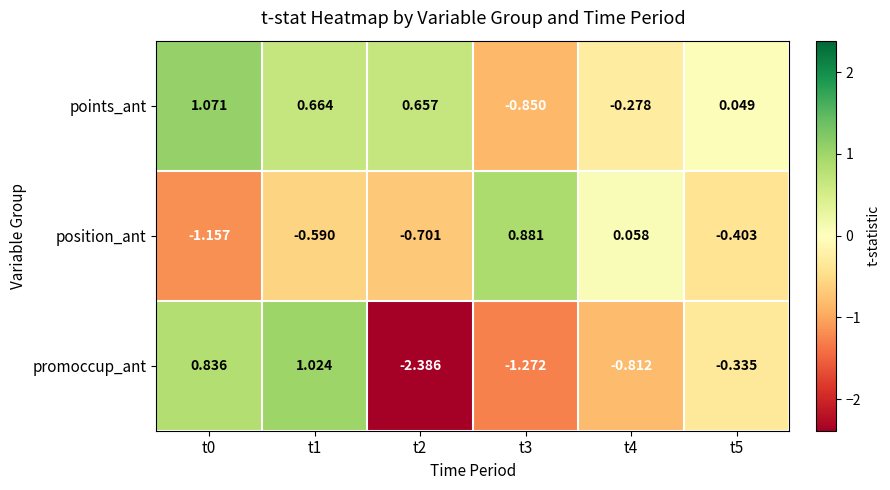

List the series in order of their peak value, lowest first.

position_ant, promoccup_ant, points_ant